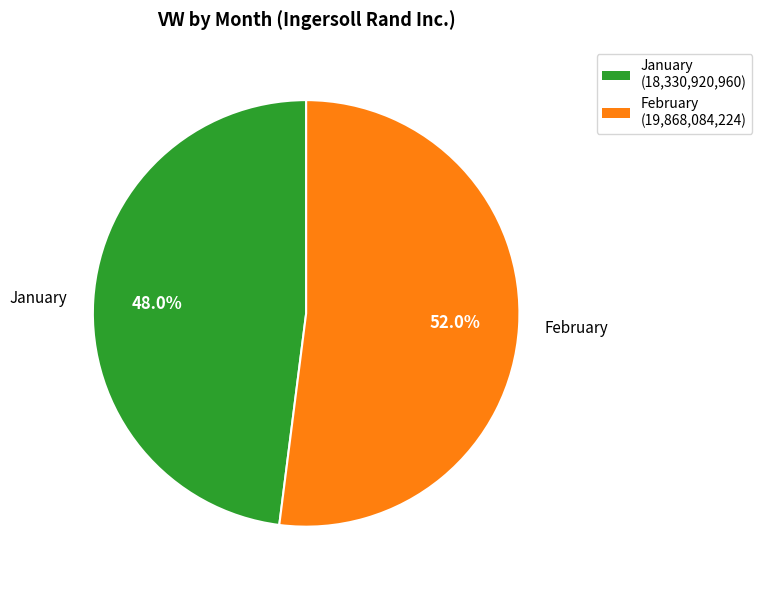

Which slice is the largest?

February